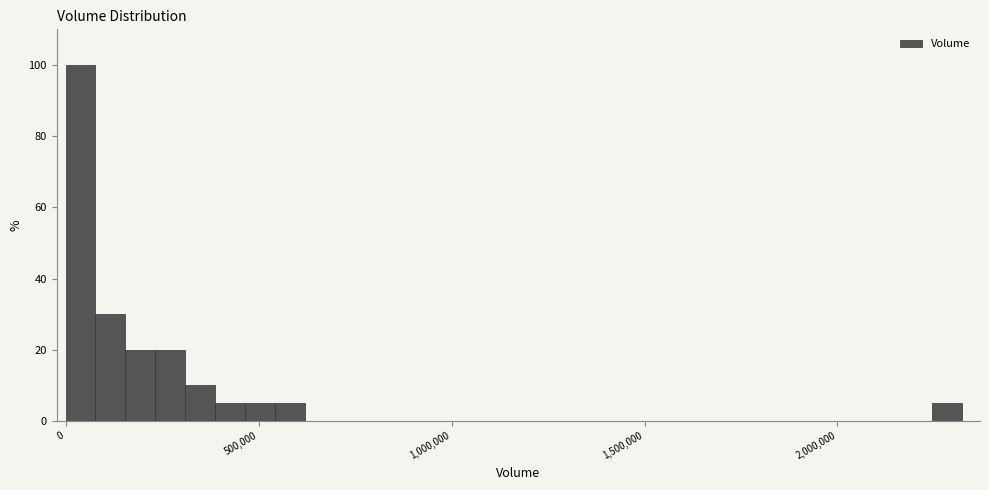

Around what value on the x-axis is the tallest bar? Give the approximate position of its centre, as read against the axis.

50000